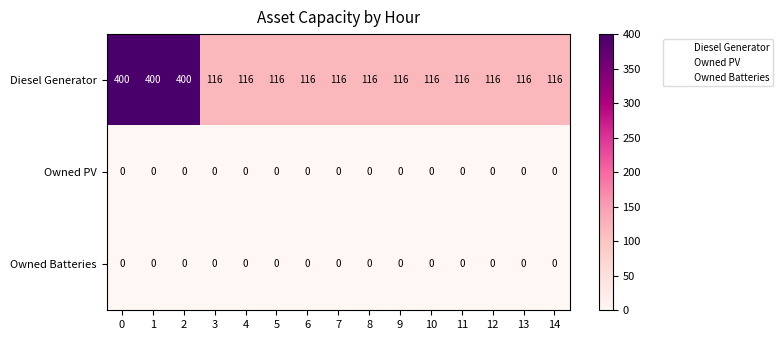

What is the total value across all series at 7?

116